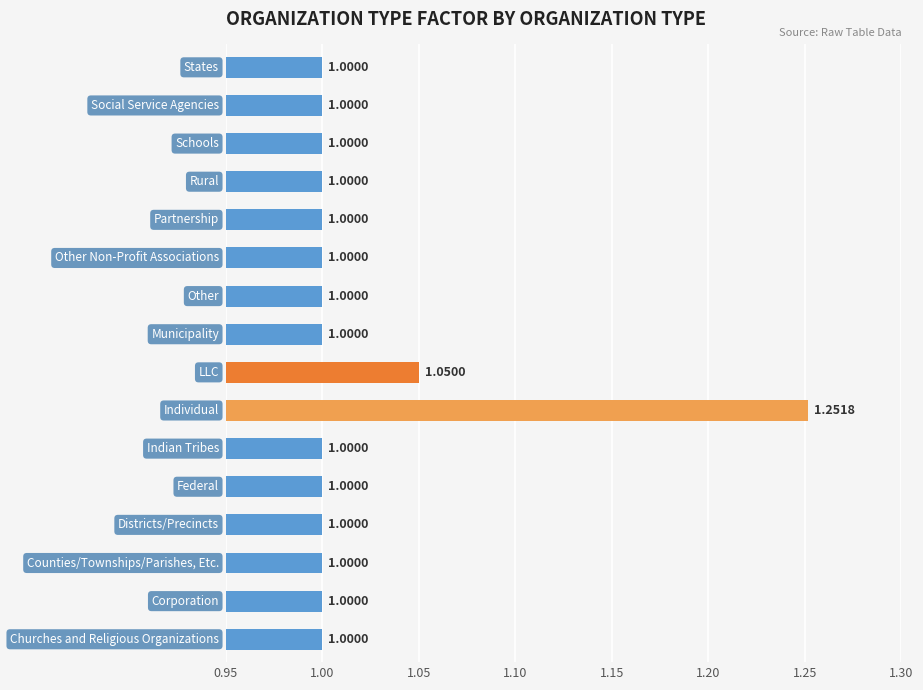

What is the sum of all values?

16.3